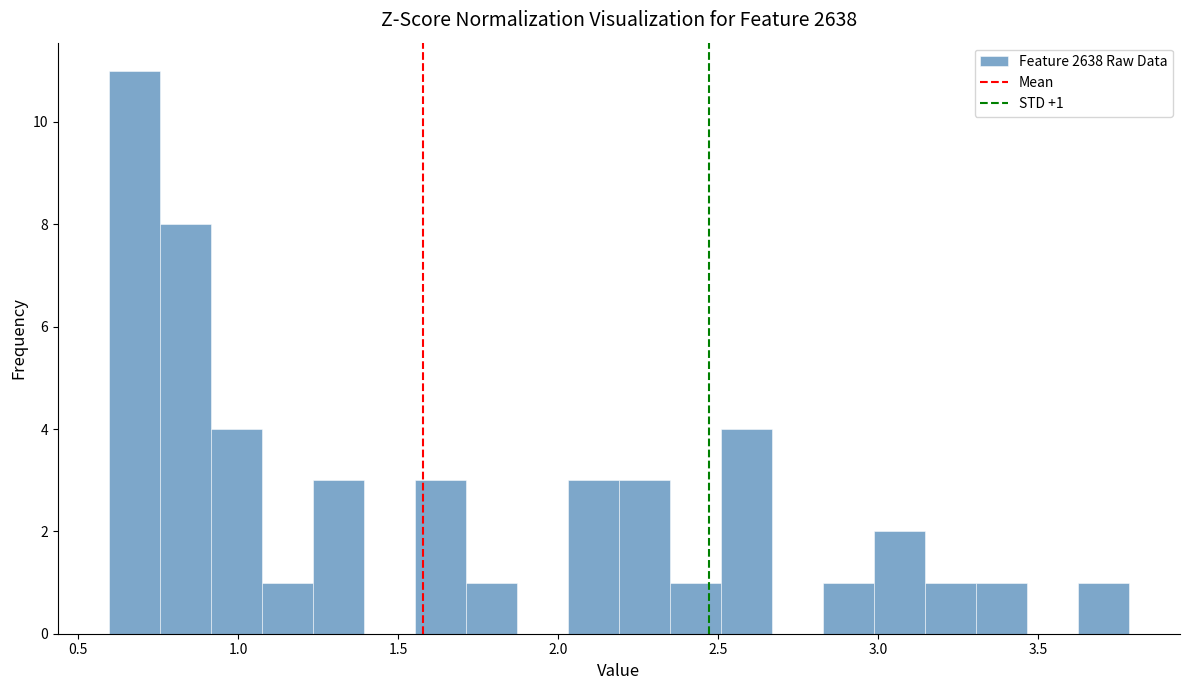

Around what value on the x-axis is the tallest bar? Give the approximate position of its centre, as read against the axis.

0.70